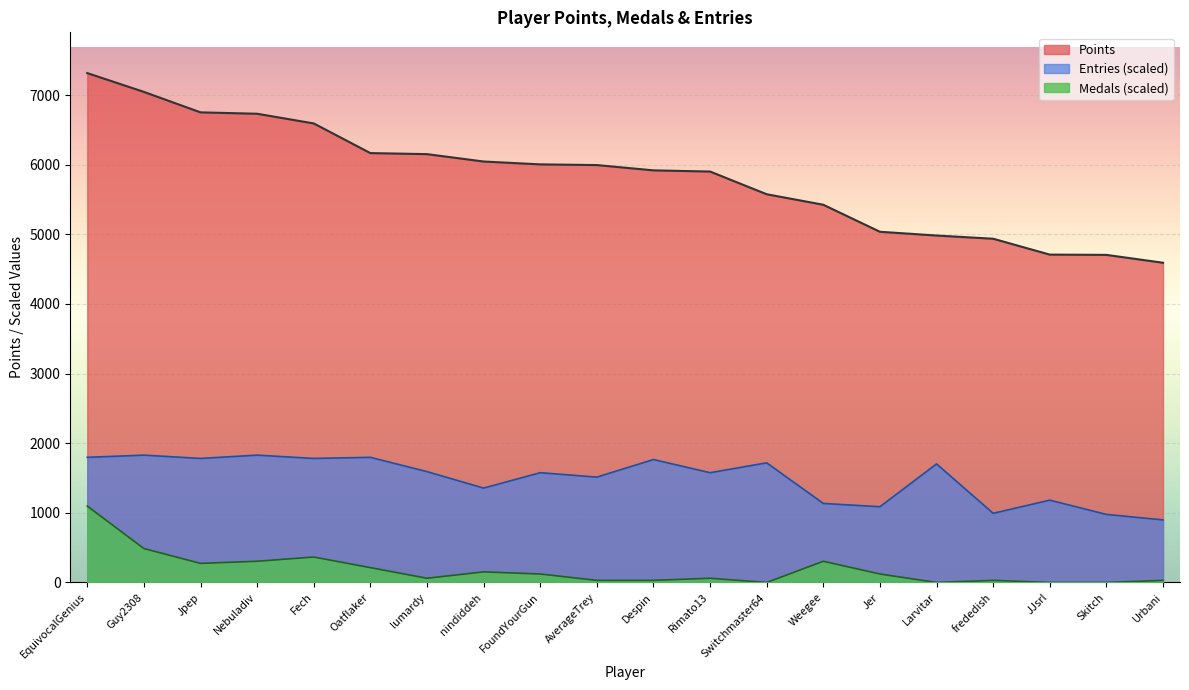

Which series has the largest range (max minus min)?

Points